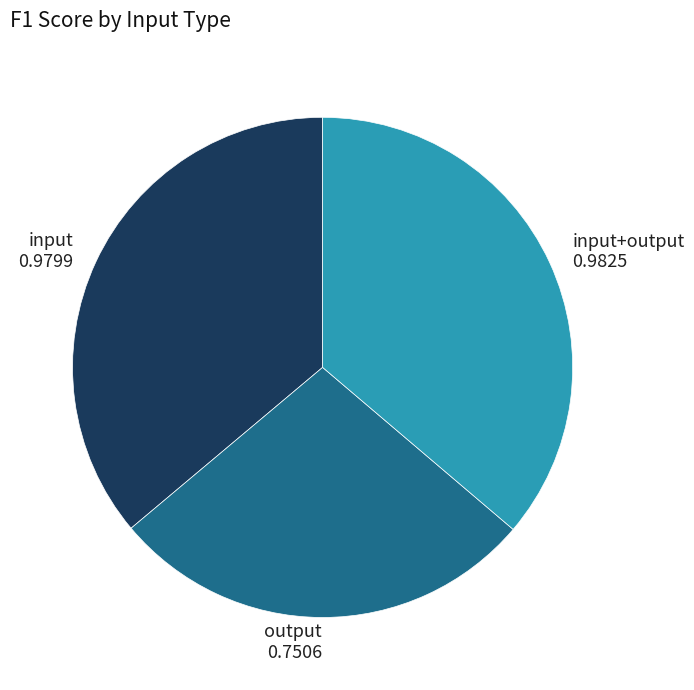

Is it true that output is 13% of the pie?

False